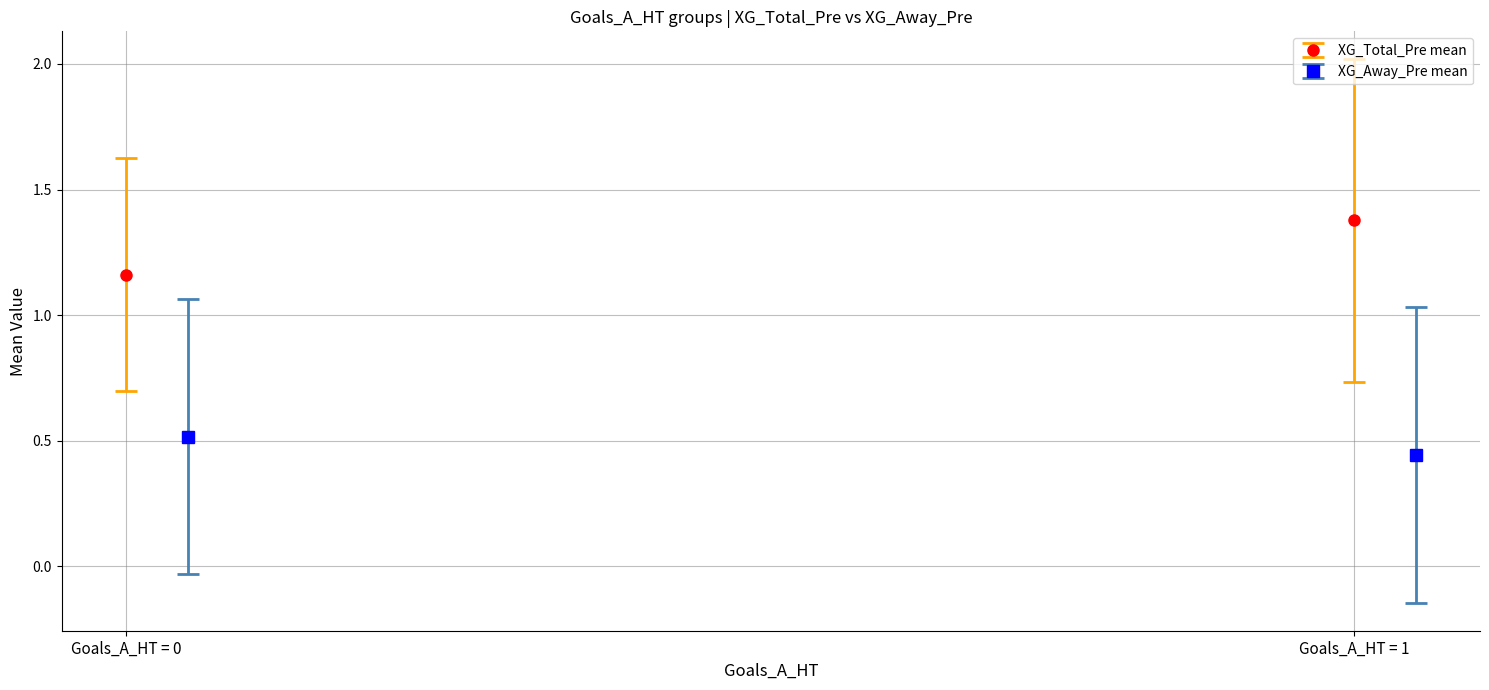

At which category does the chart reach its peak across all series?

1